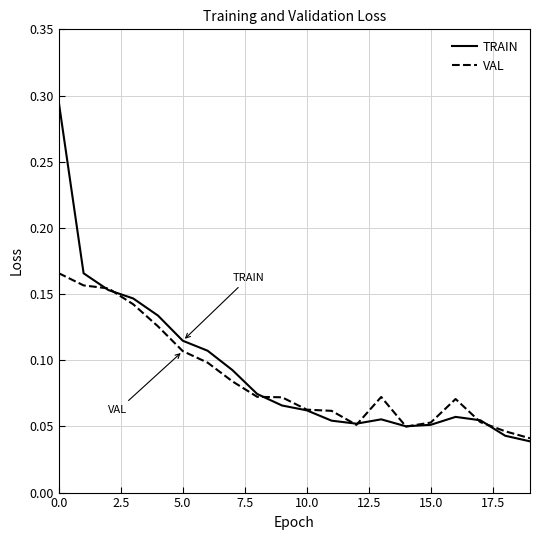

Which series has the largest range (max minus min)?

TRAIN